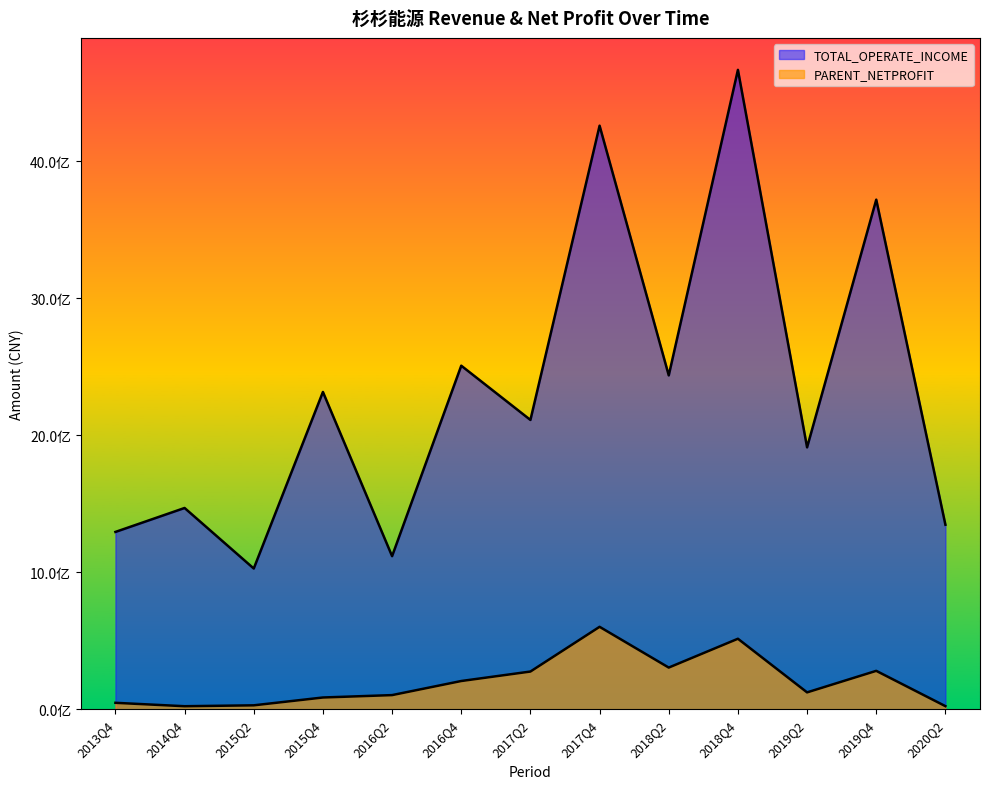

Which series has the largest total across all categories?

TOTAL_OPERATE_INCOME